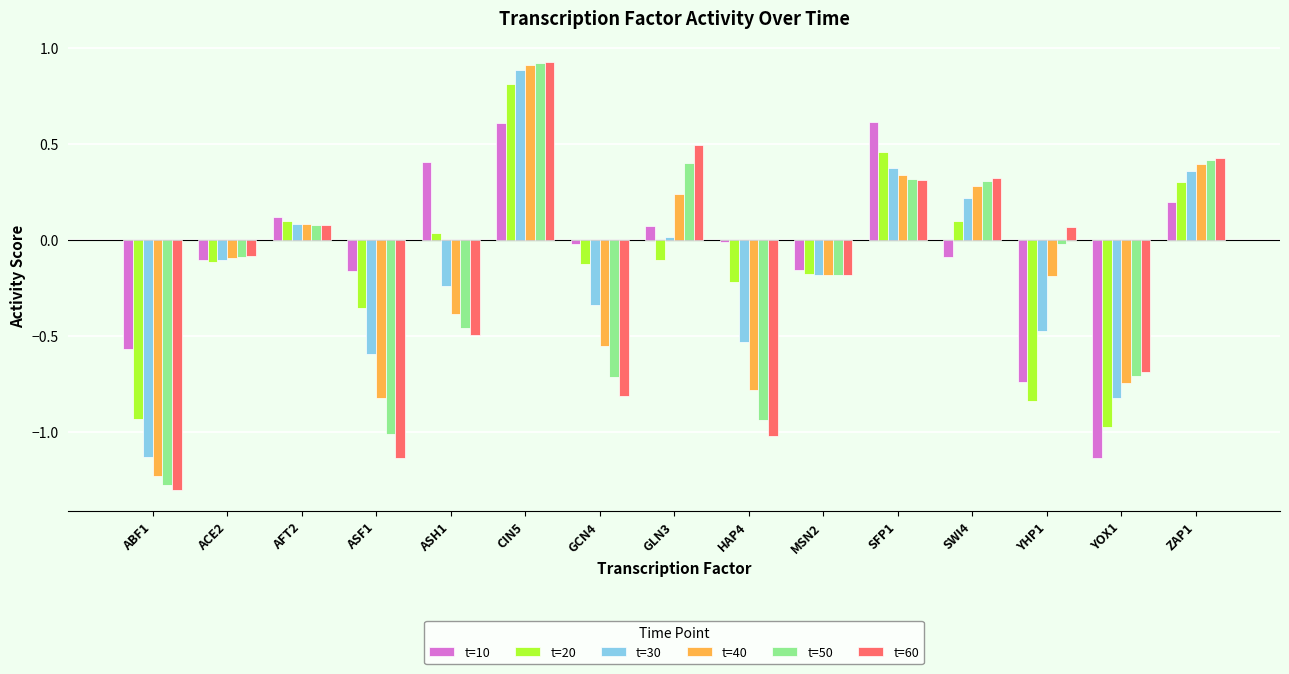

At which category is the sum across all series the highest?

CIN5